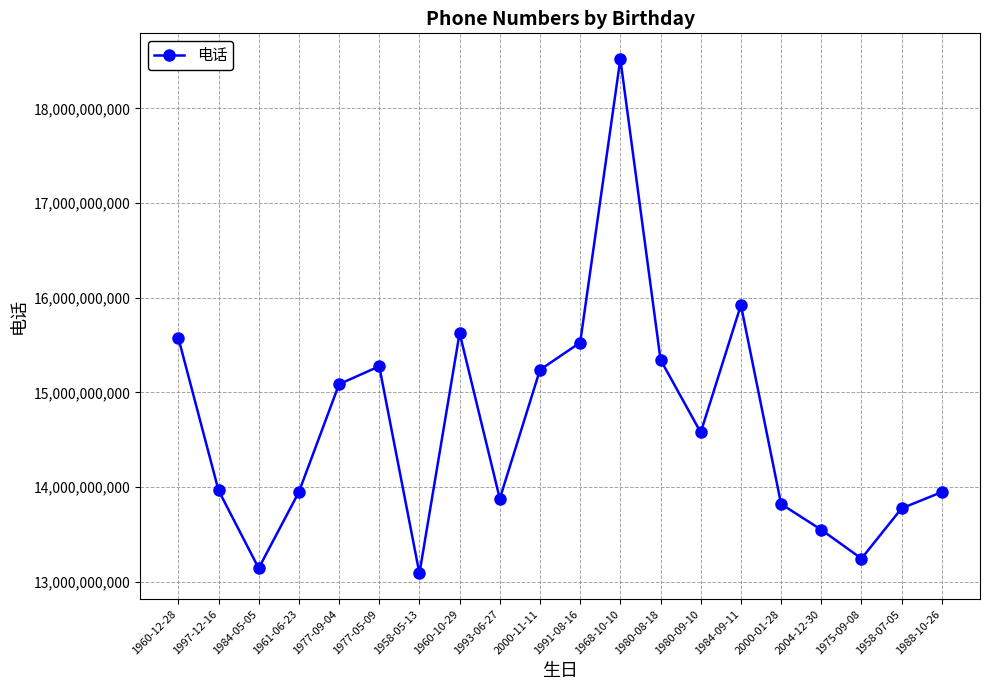

At which label does the data first exceed 14577014666?

1960-12-28